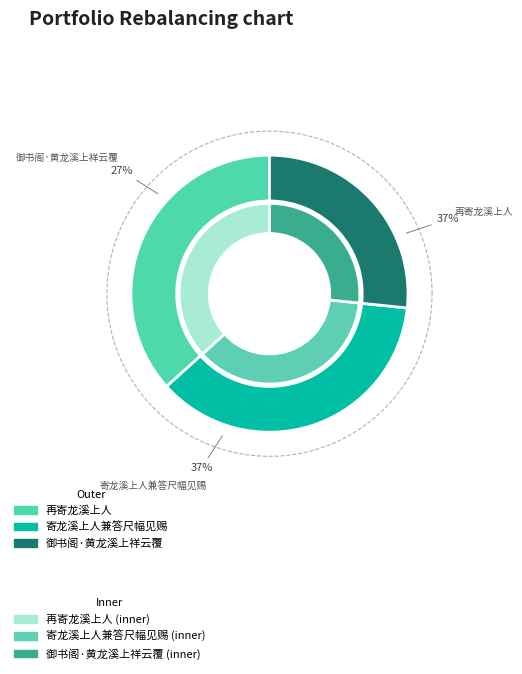

How many segments does this pie chart have?

3